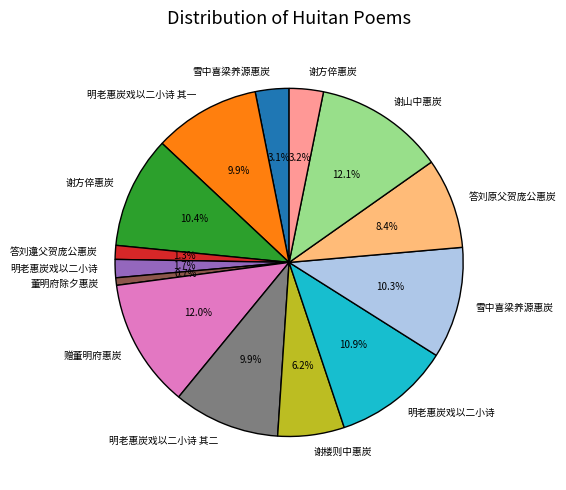

Is there a majority slice in this chart?

No